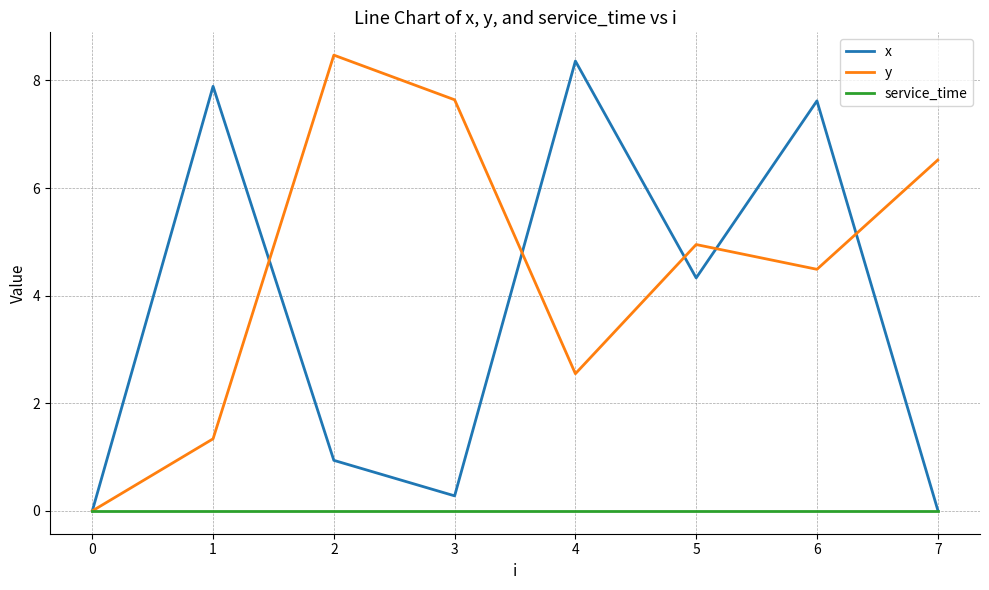

Which series changed the most between 6 and 7?

x